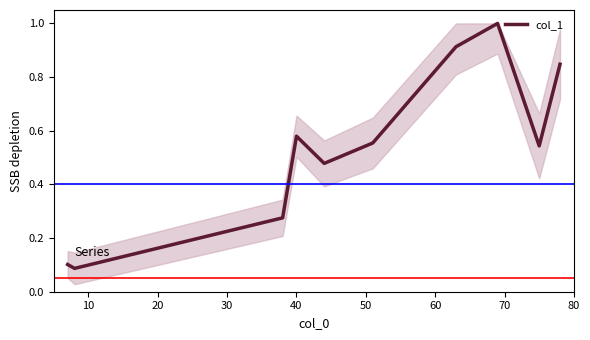

What is the sum of all values?

5.4